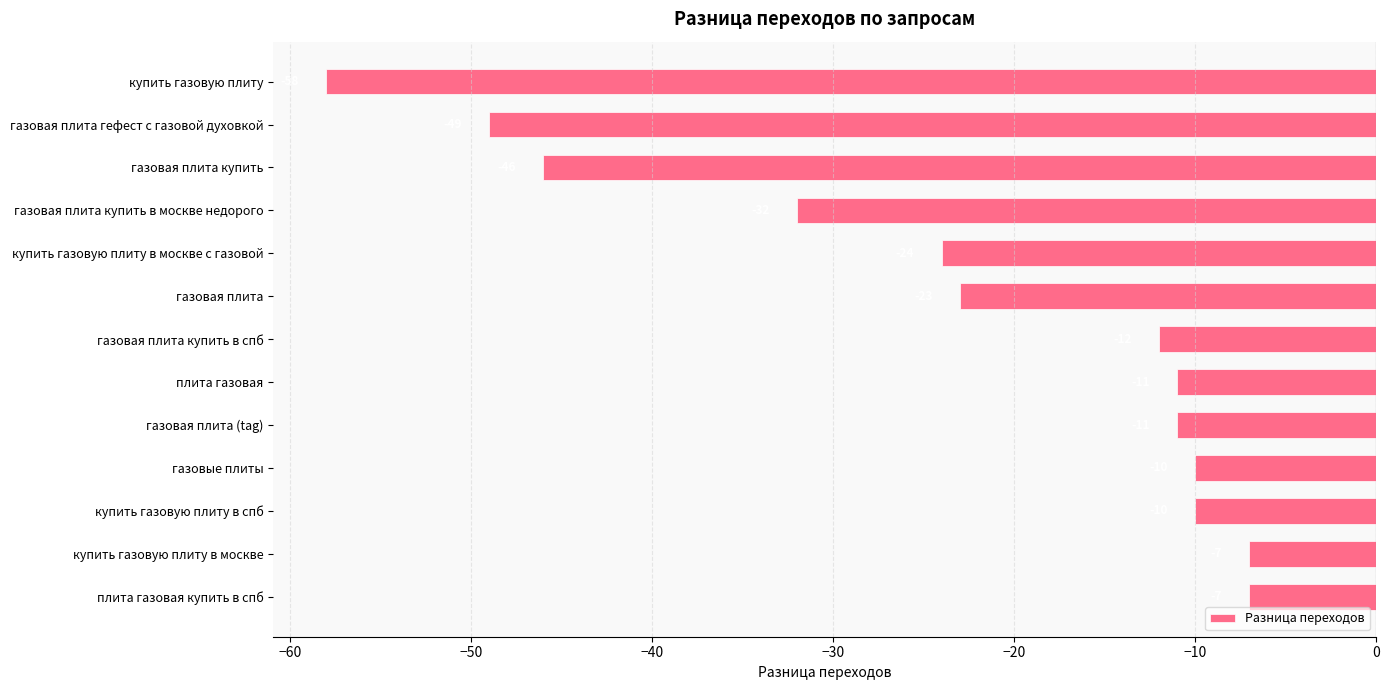

What is the value of the 8th bar from the top?

-11